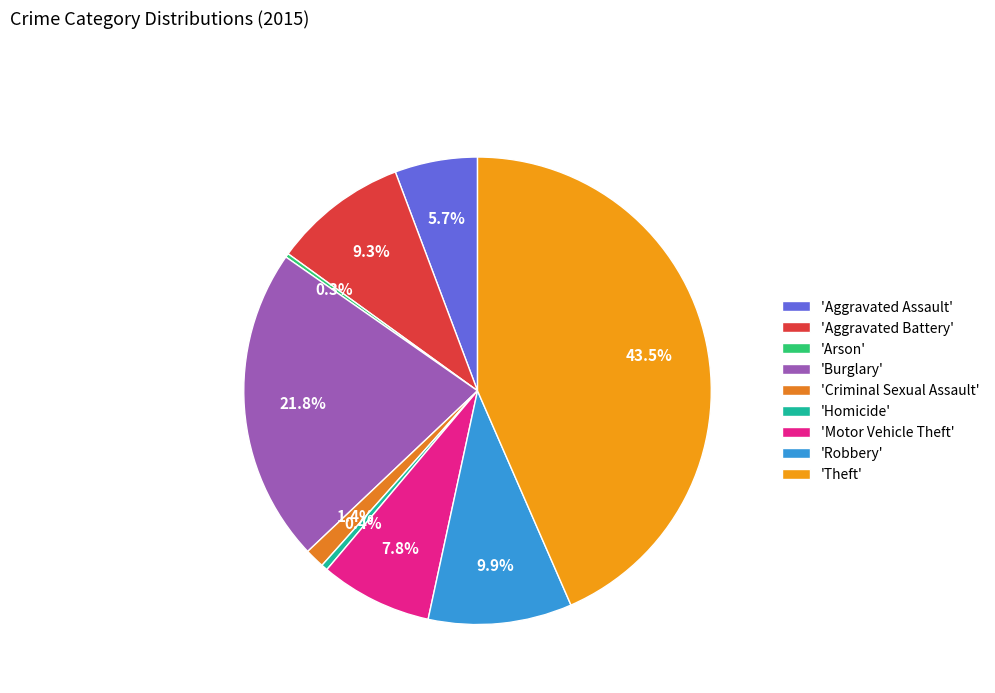

Rank the categories by value from lowest to highest.

Arson, Homicide, Criminal Sexual Assault, Aggravated Assault, Motor Vehicle Theft, Aggravated Battery, Robbery, Burglary, Theft